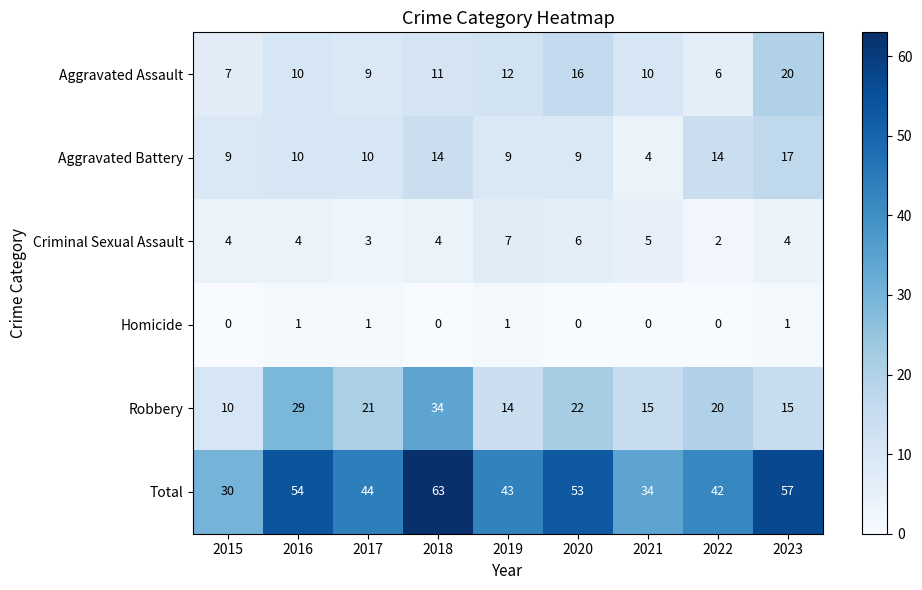

Which series changed the most between 2017 and 2018?

Total